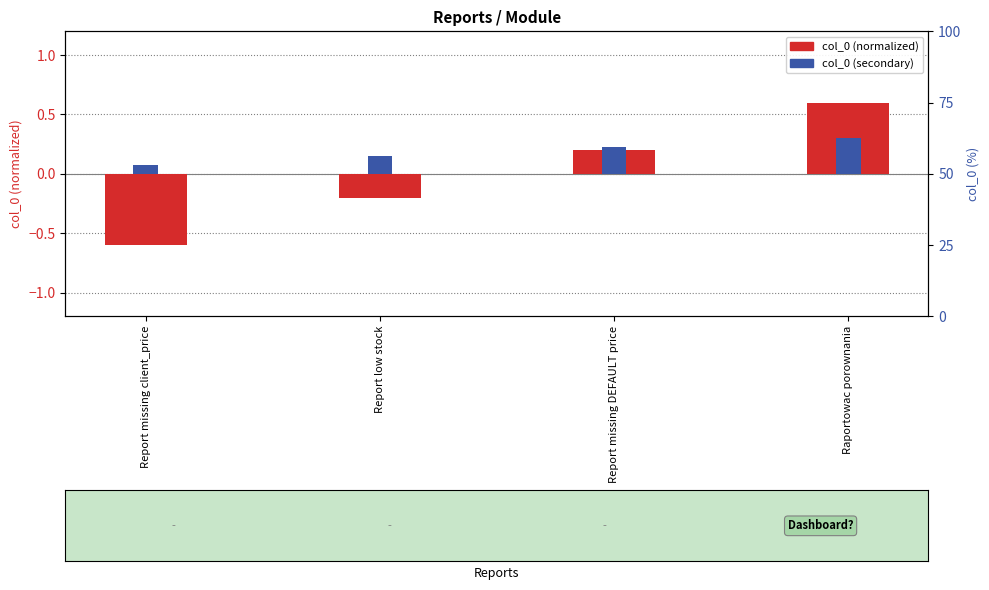

Which series has the largest total across all categories?

col_0 (secondary)